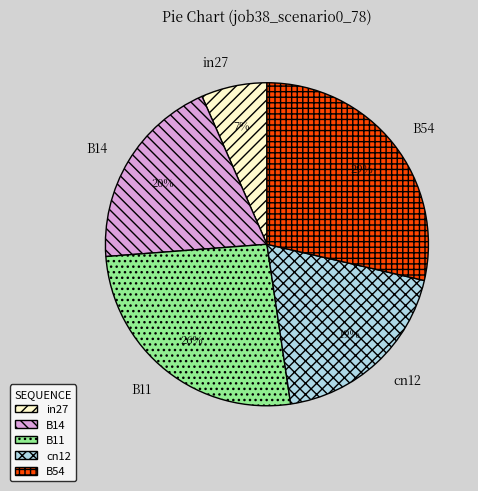

True or false: B14 accounts for 14% of the total.

False